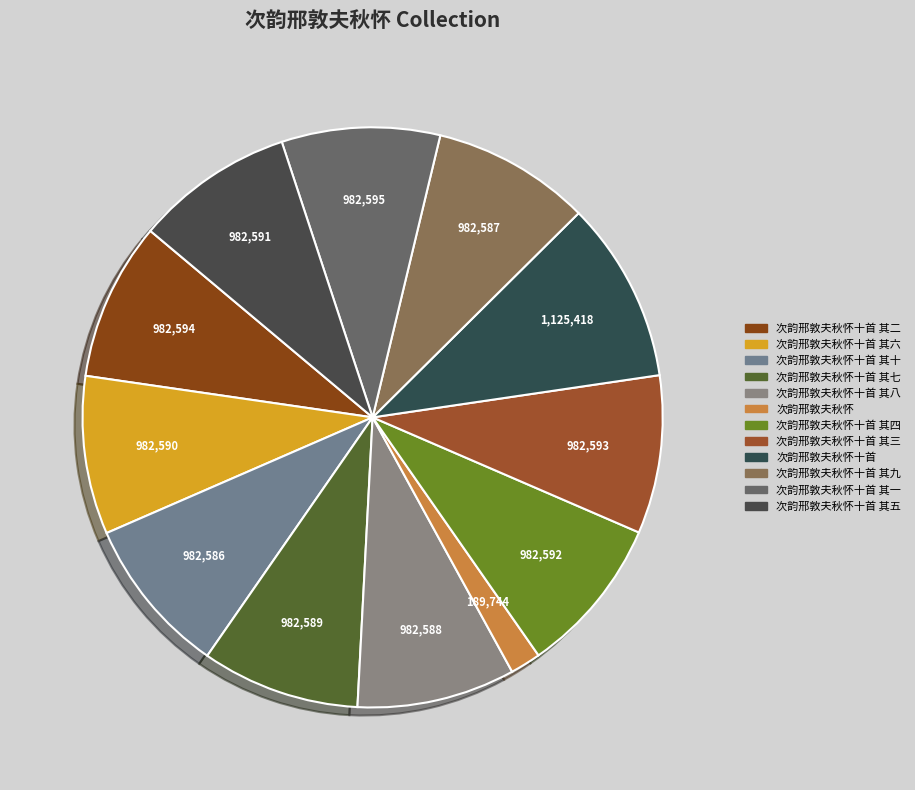

Count the number of slices in the pie.

12